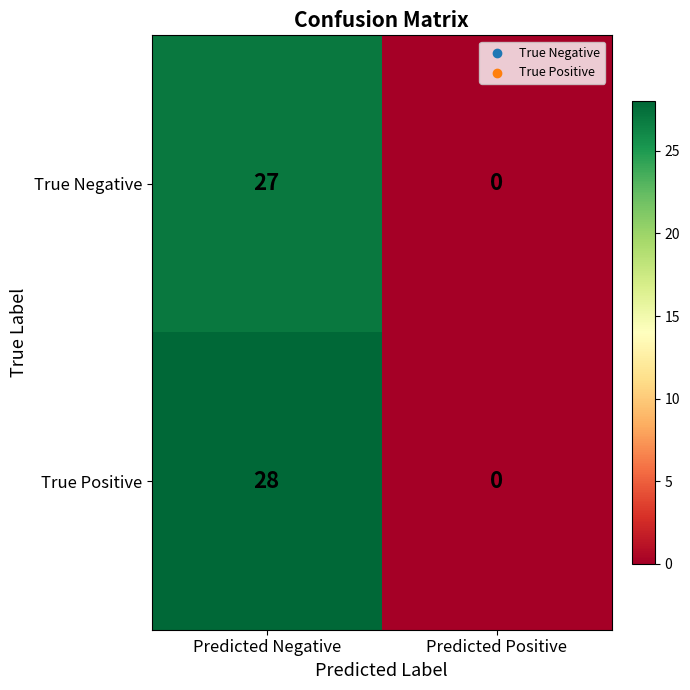

At which category is the sum across all series the highest?

Predicted Negative